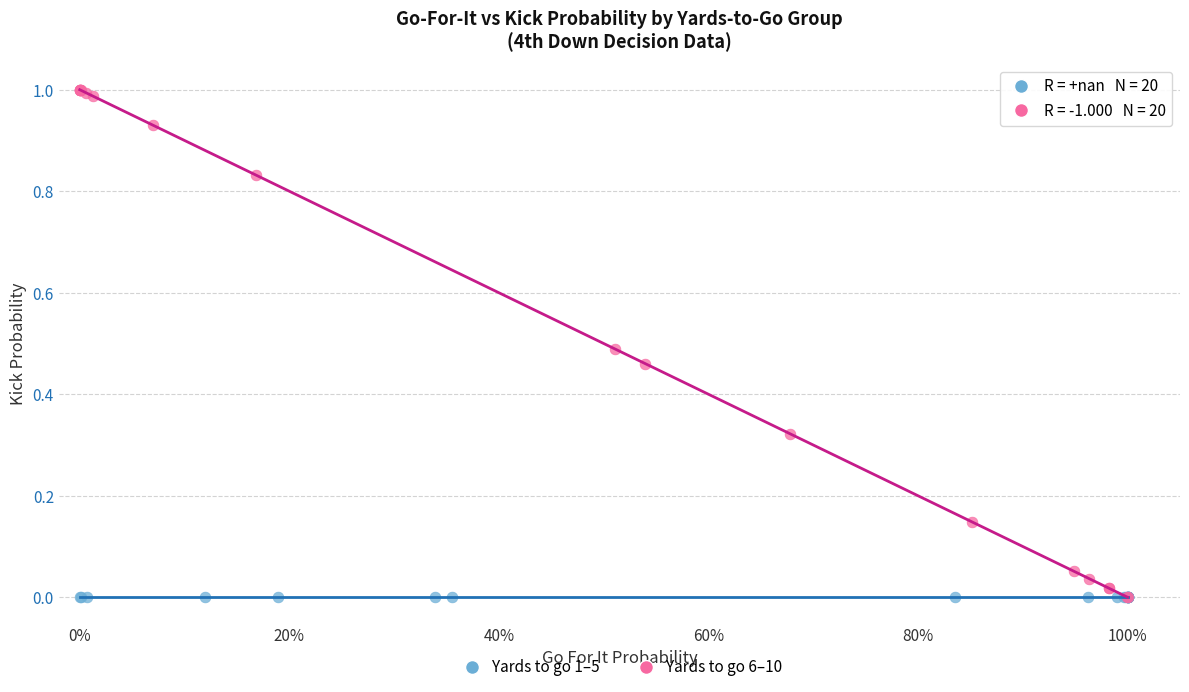

Which series contains the highest Y value?

Yards to go 6–10